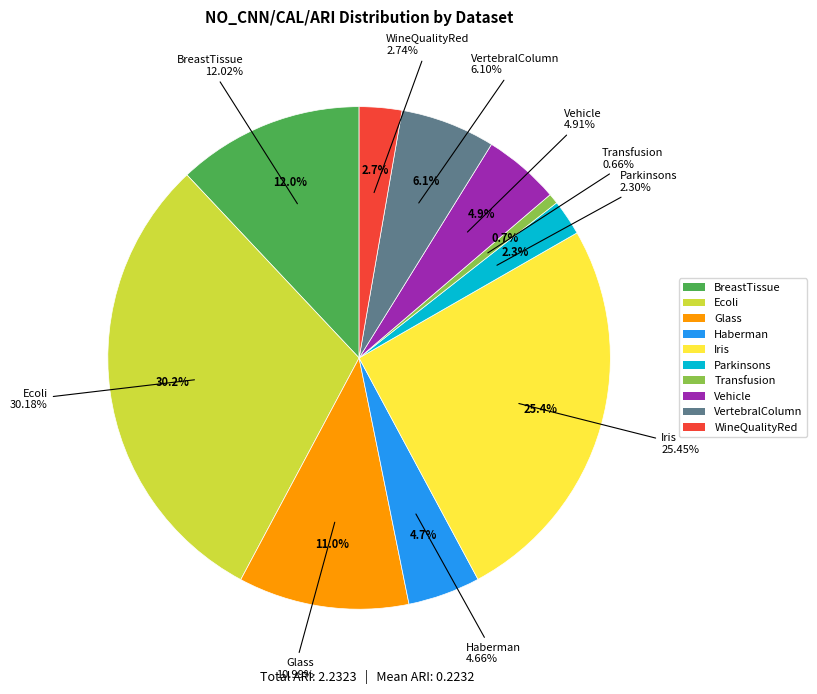

What is the smallest slice in the pie chart?

Transfusion